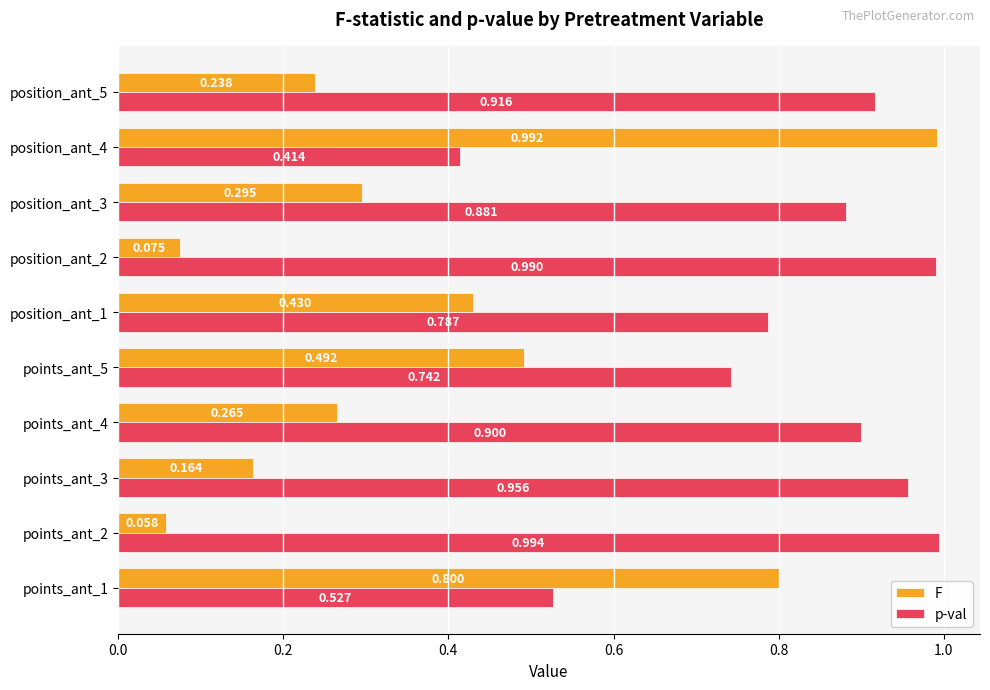

Which series changed the most between points_ant_1 and points_ant_3?

F